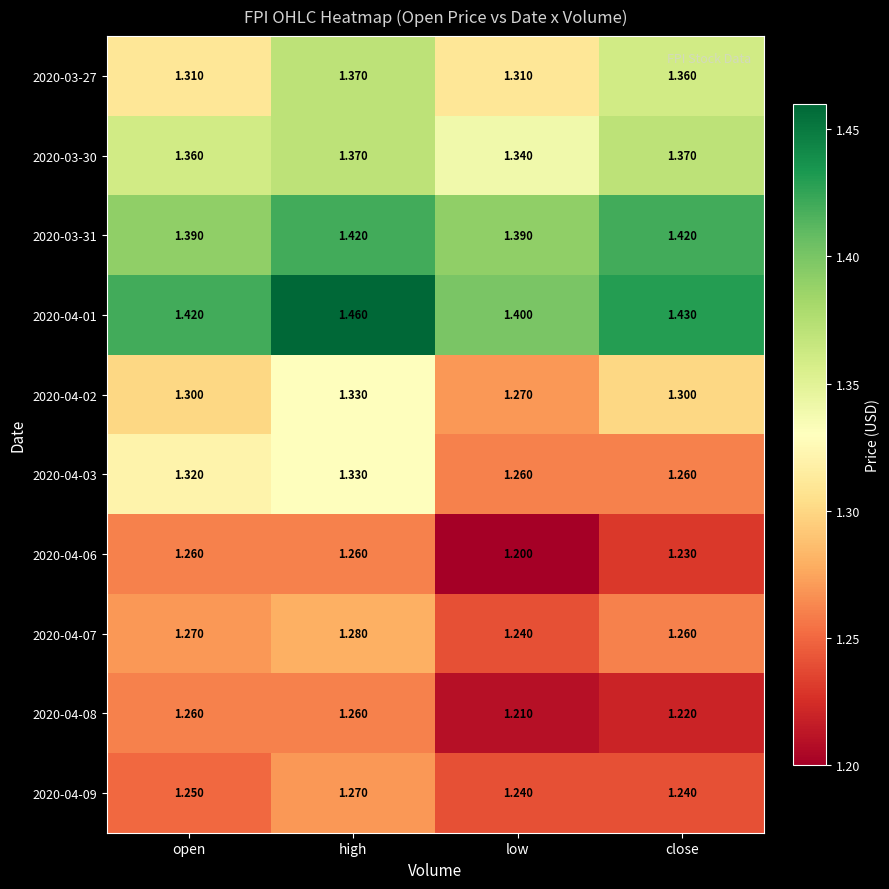

At which category is the sum across all series the highest?

high